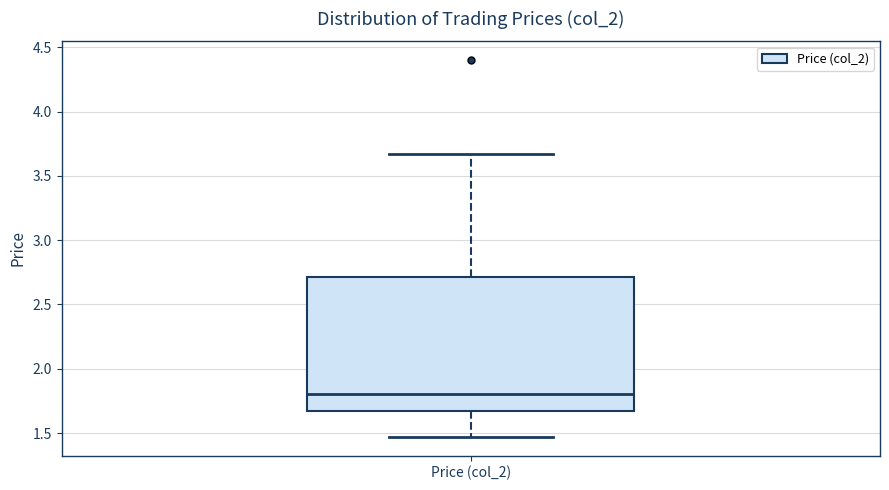

Where is the lower edge of the box for Price (col_2) on the y-axis? The values are not printed on the chart, so give them approximately, as read against the axis.

1.65